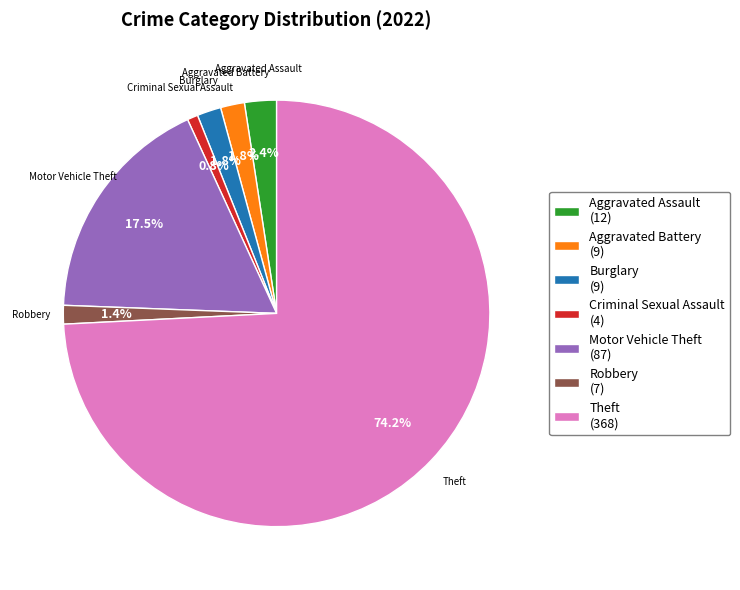

Approximately how many times larger is the value at Robbery (7) compared to Burglary (9)?

0.8